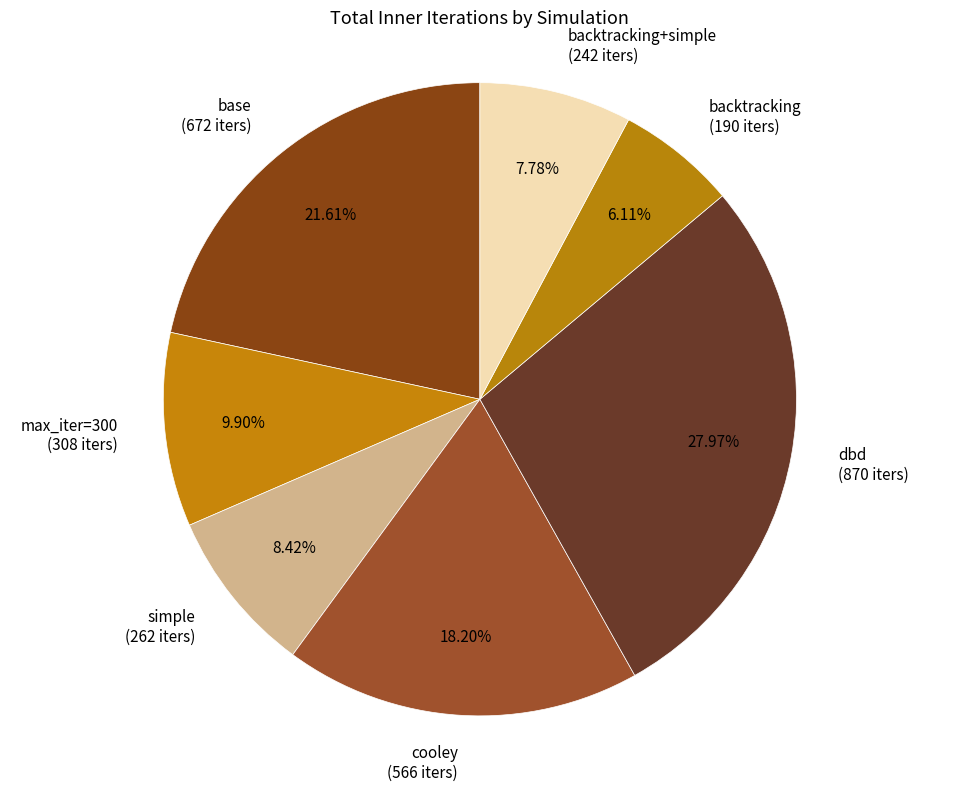

To the nearest percent, what portion does max_iter=300 represent?

10%